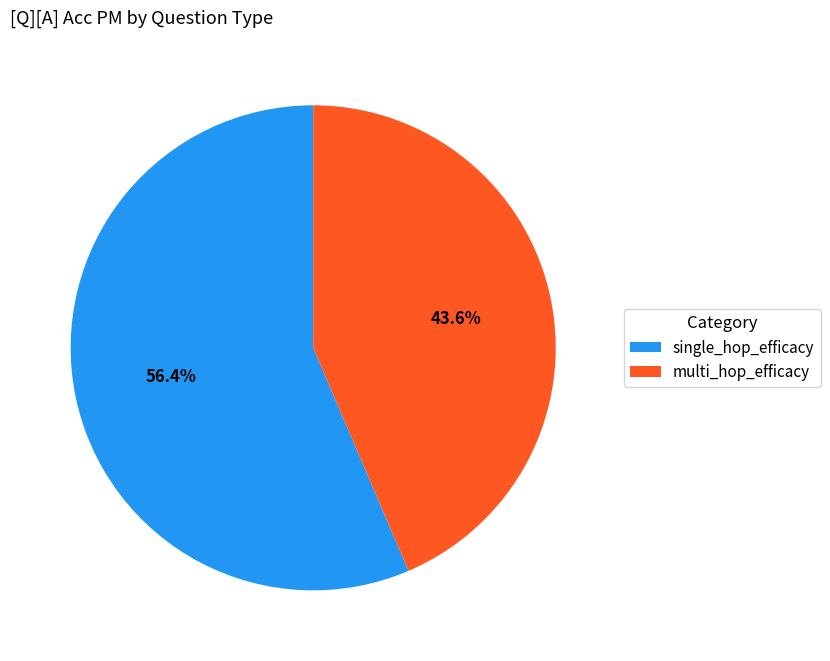

How many slices are in this pie chart?

2